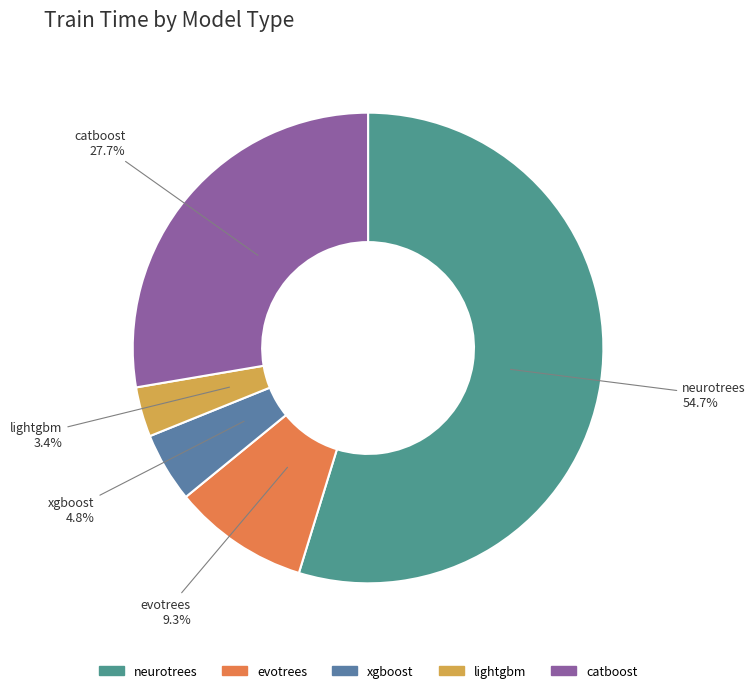

What percentage is the lightgbm slice, to the nearest percent?

3%